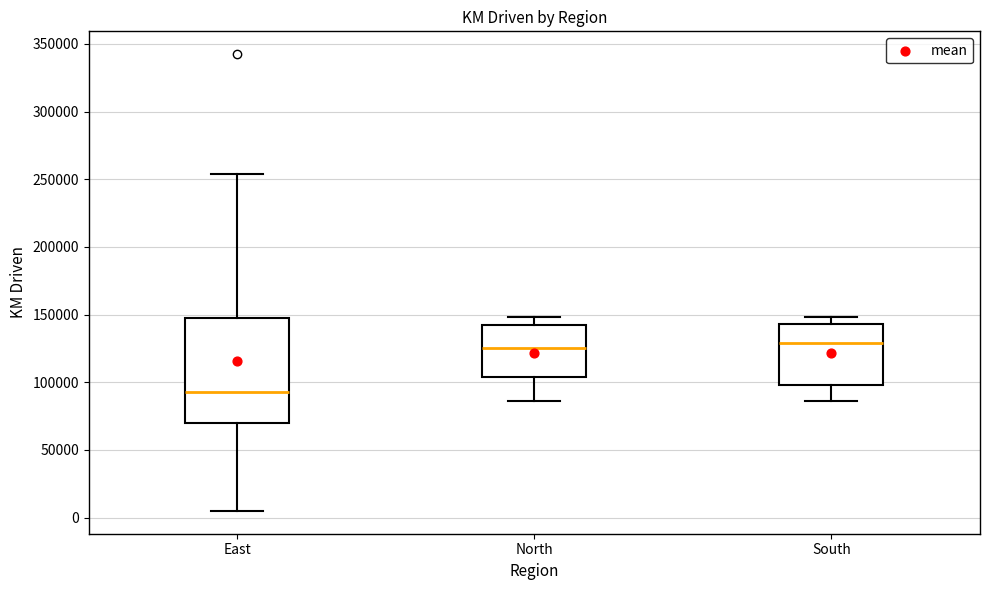

Which box is the tallest, from its lower edge to its upper edge?

East